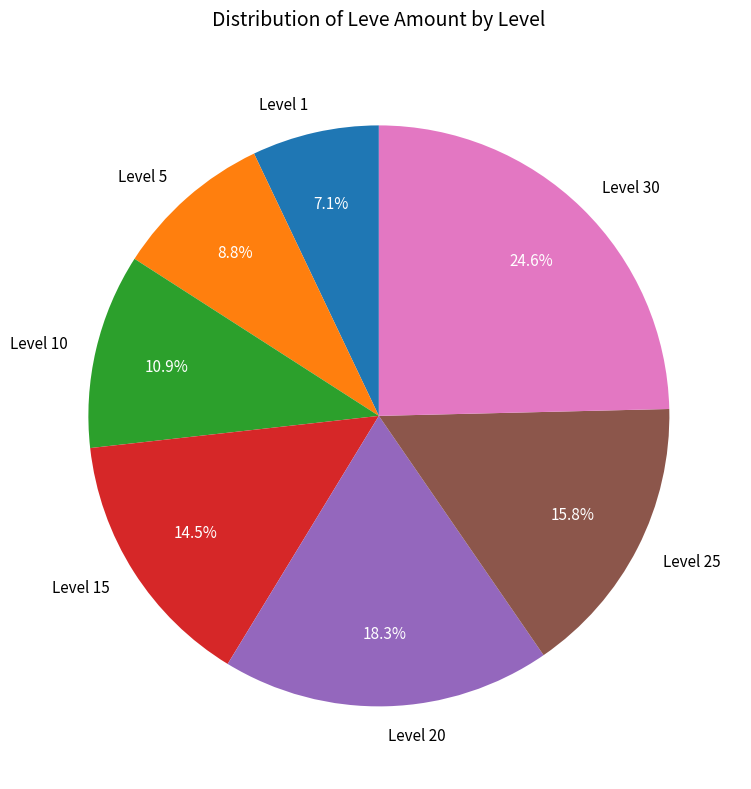

Is it true that Level 10 is 19% of the pie?

False